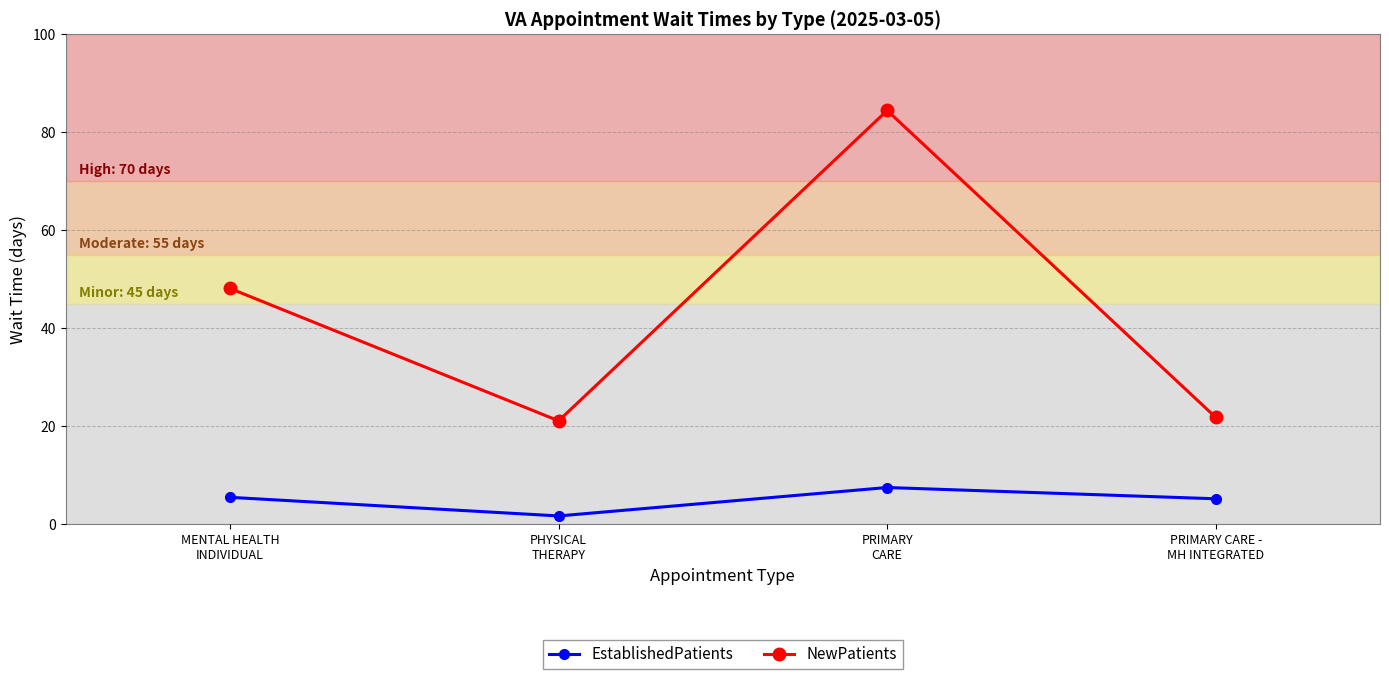

Where is NewPatients nearest to the value 52?

MENTAL HEALTH
INDIVIDUAL